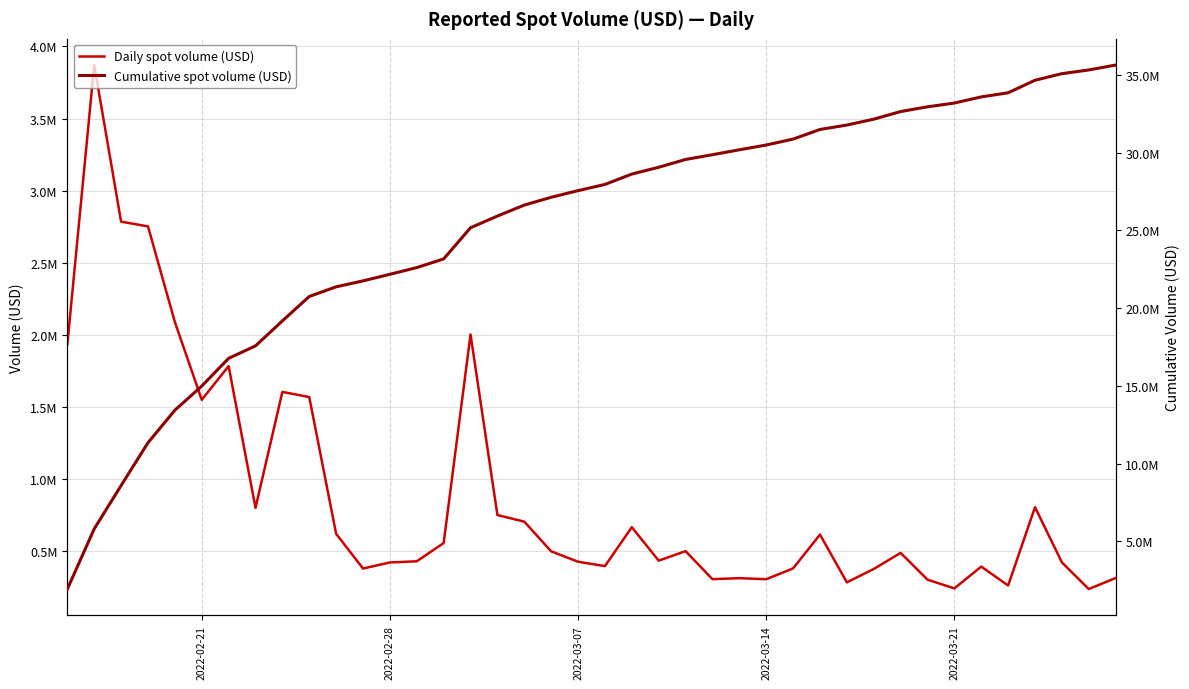

Rank the series by their average value, from lowest to highest.

Daily spot volume (USD), Cumulative spot volume (USD)